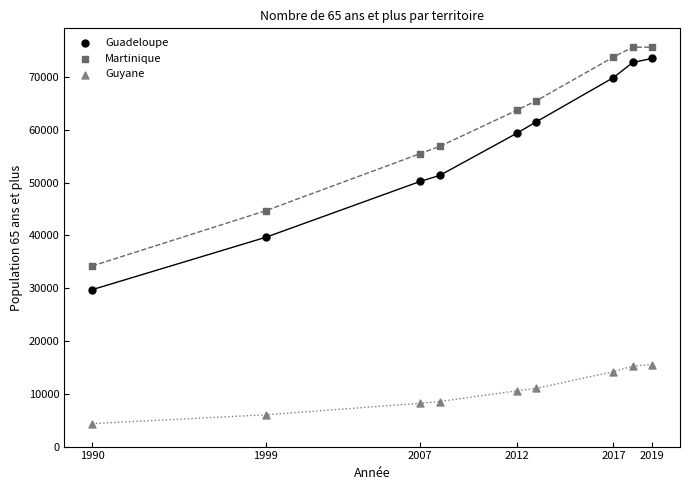

Which series contains the lowest Y value?

Guyane